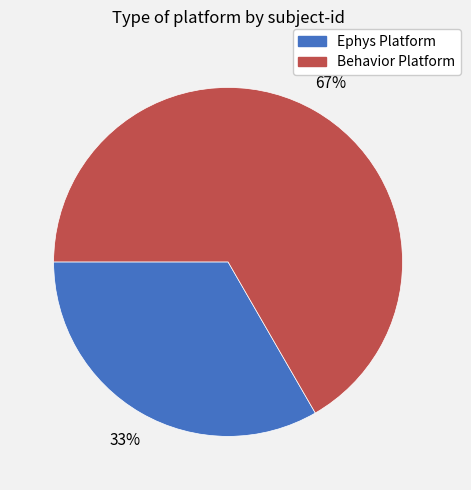

True or false: Behavior Platform accounts for 39% of the total.

False